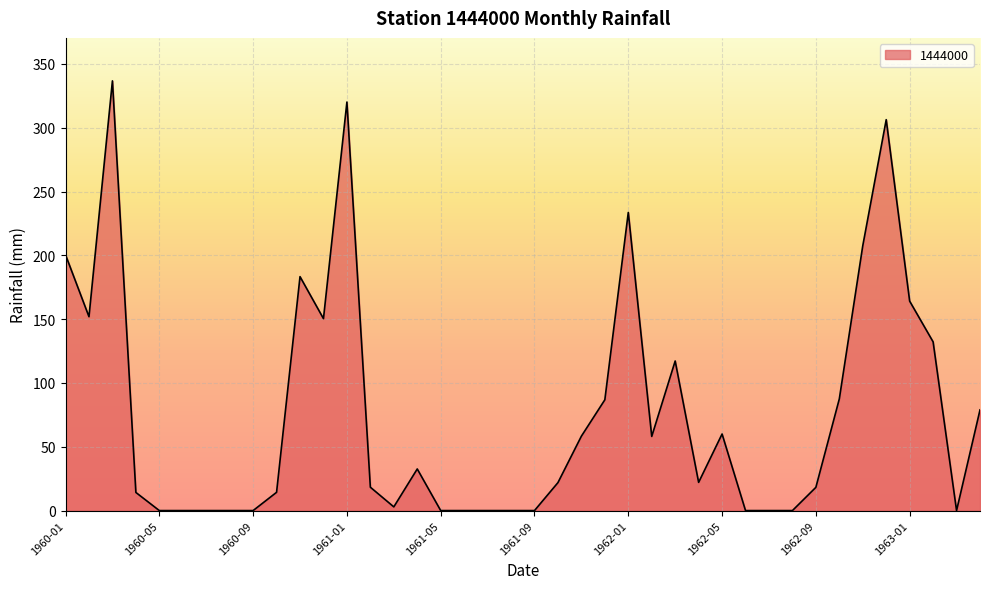

What is the difference between the maximum and minimum values?

336.7